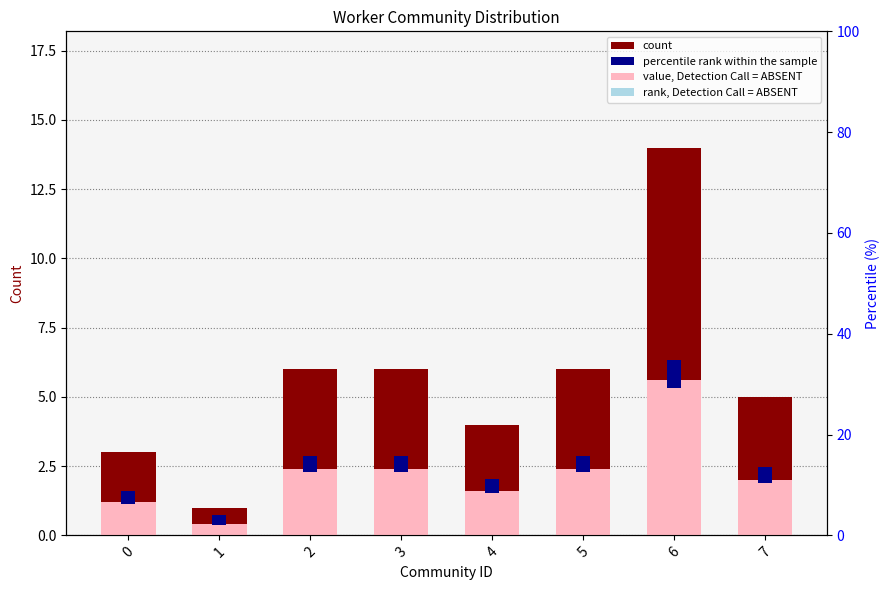

What is the average value?

6